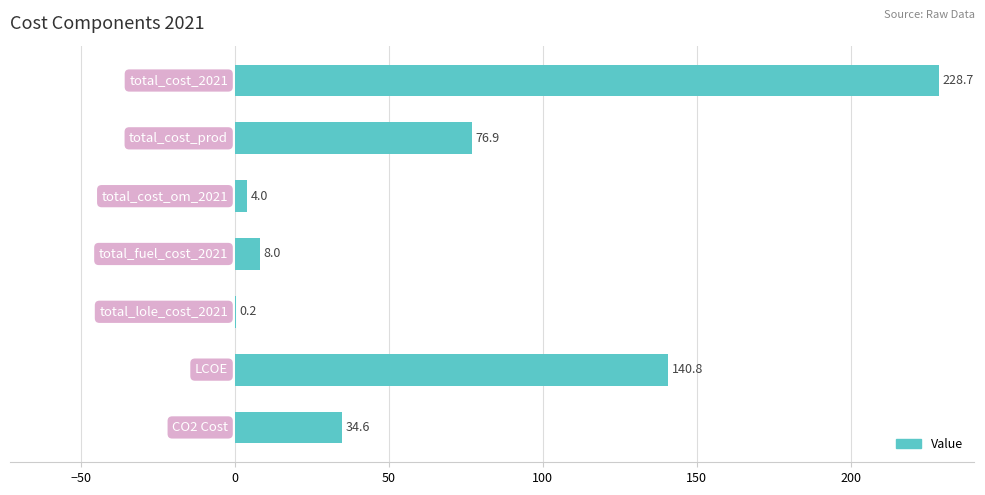

What is the maximum value shown in the chart?

228.7